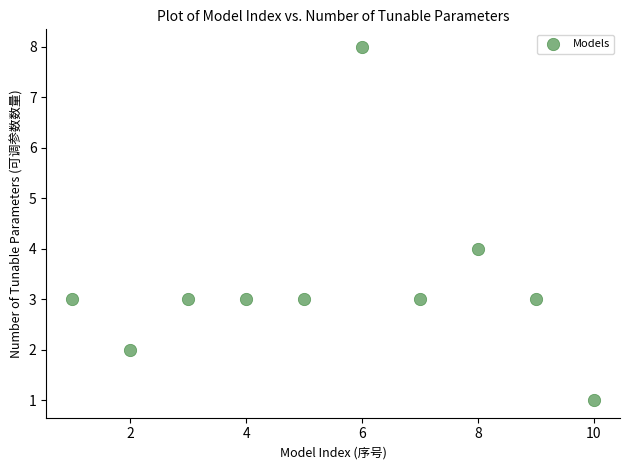

What is the range of X values (max minus min)?

9